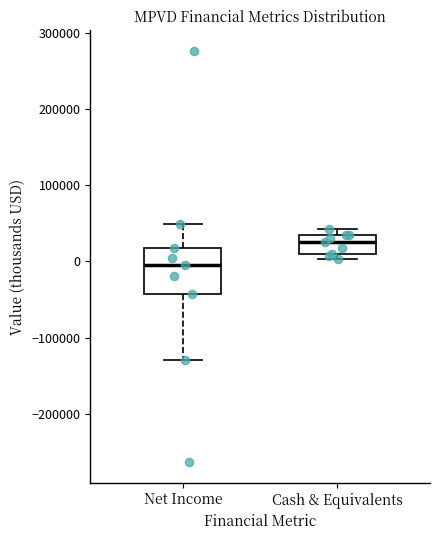

Where does the lower whisker of the box for Net Income end on the y-axis? The values are not printed on the chart, so give them approximately, as read against the axis.

-130000